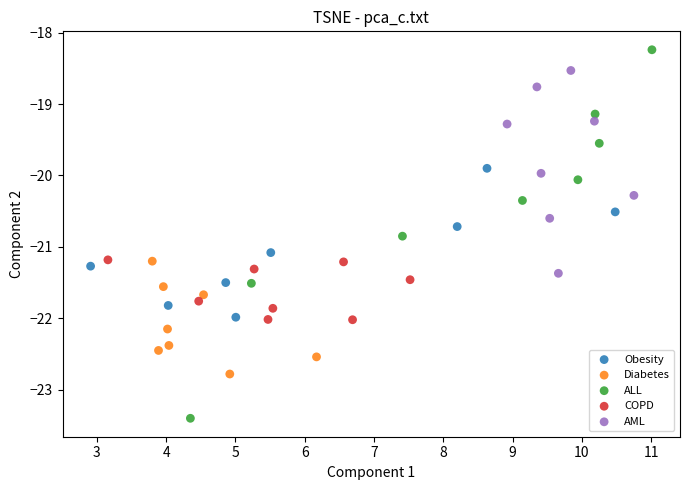

Which series has the largest Y range (max minus min)?

ALL